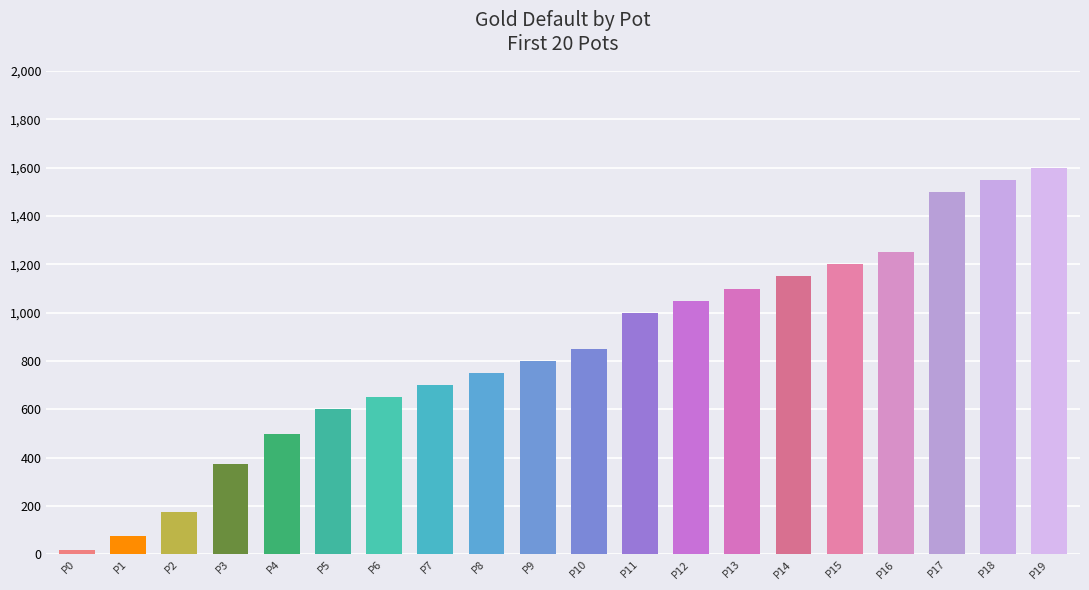

Between P19 and P2, which is larger?

P19